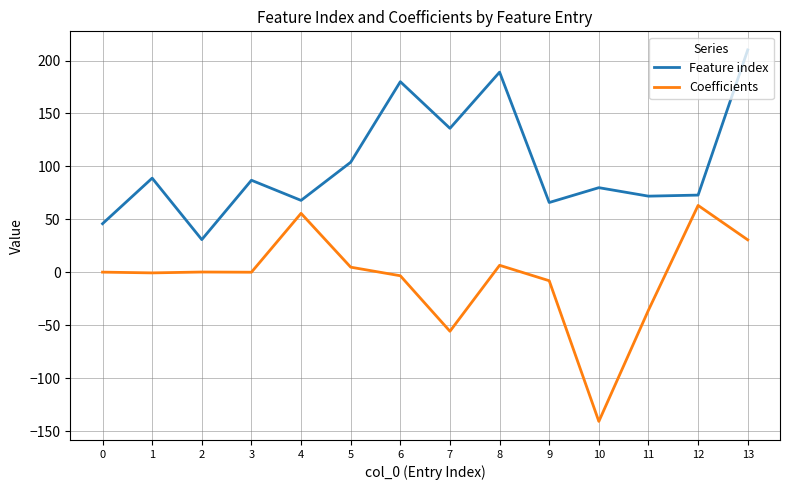

Which series changed the most between 6 and 10?

Coefficients